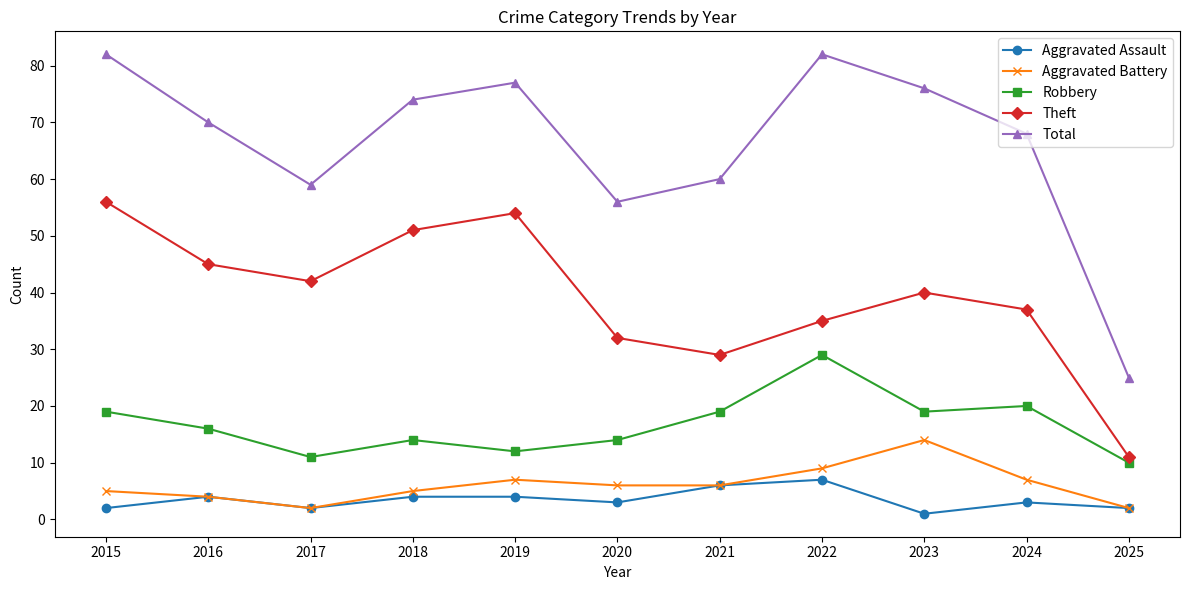

Which category has the highest value in the Aggravated Battery series?

2023